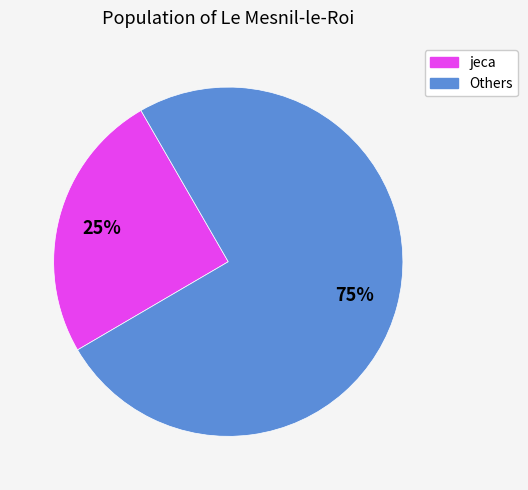

To the nearest percent, what is the average slice percentage?

50%